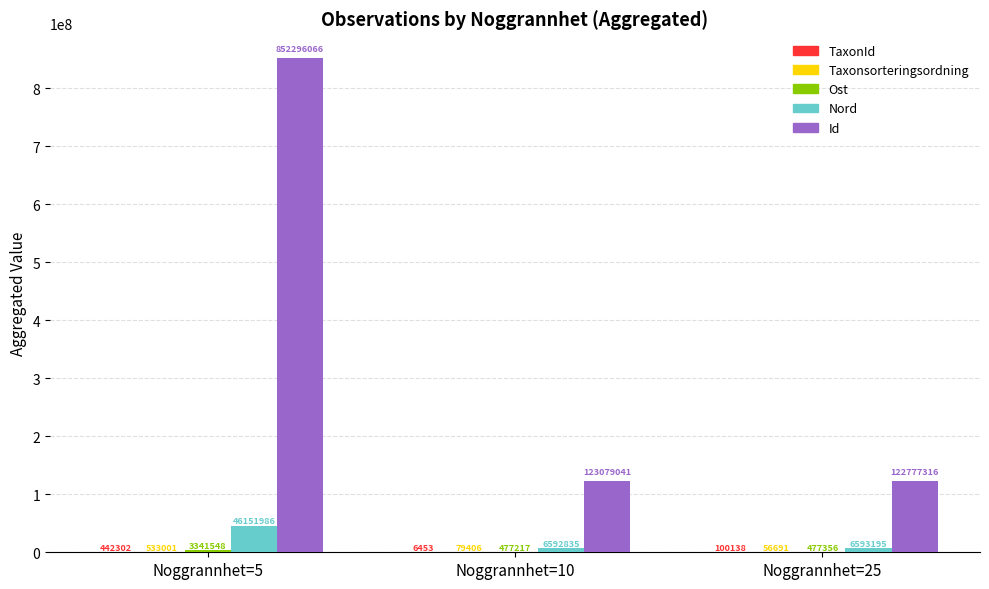

What is the sum of all Id values?

1098152423